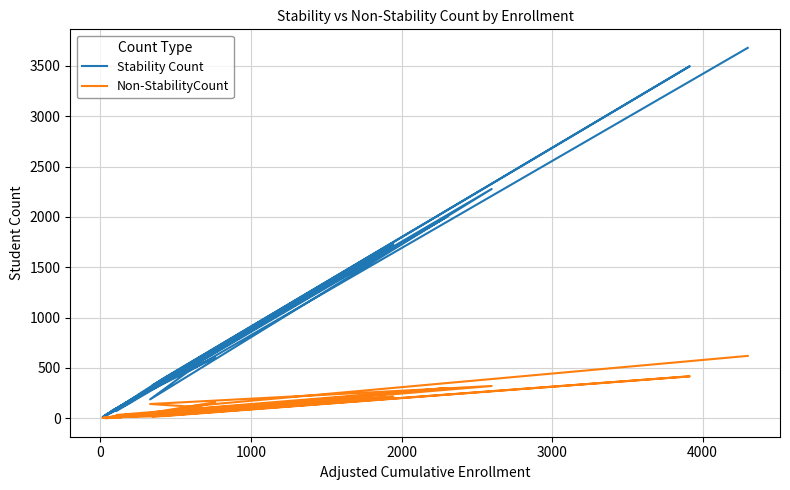

Where is the first local minimum for Stability Count?

2000